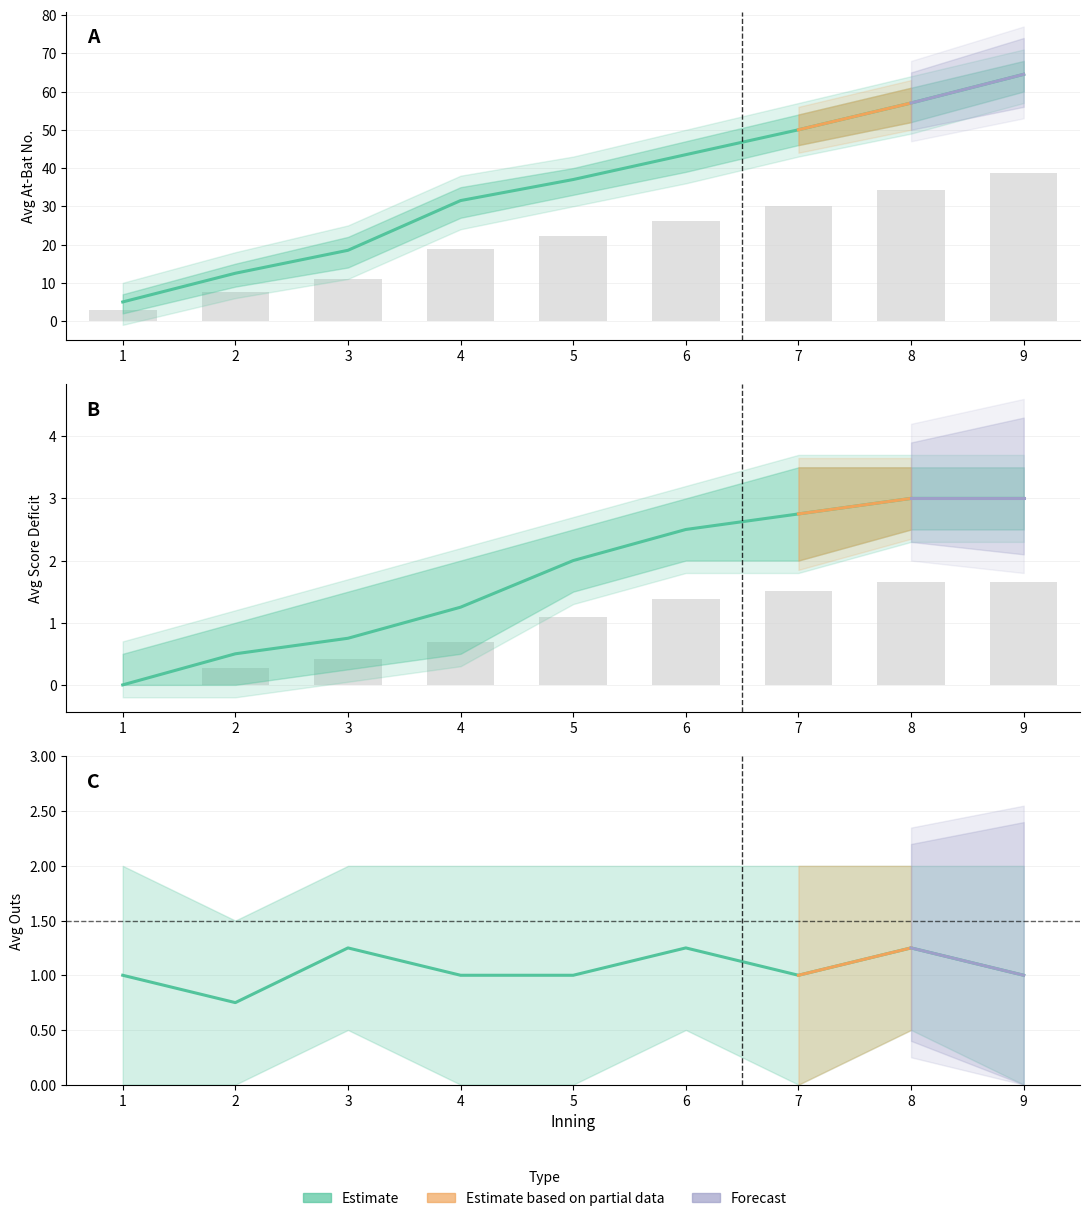

Where does the Avg_At_Bat series first go above 37?

6